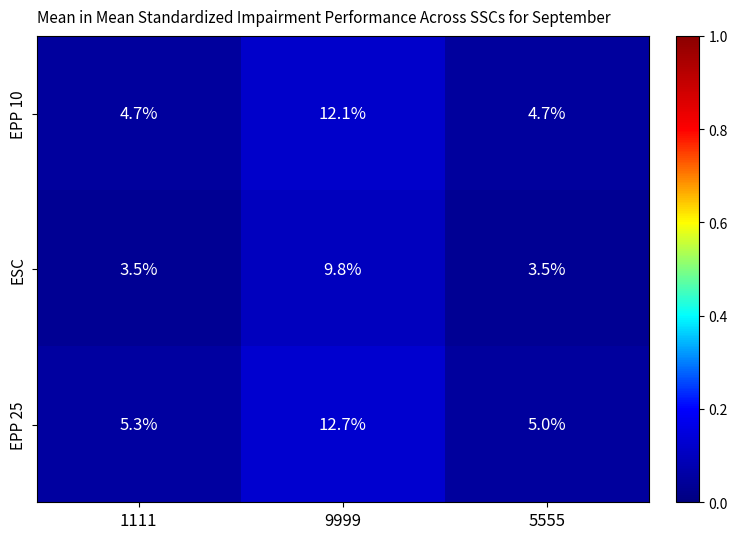

Rank the series by their average value, from highest to lowest.

EPP 25, EPP 10, ESC